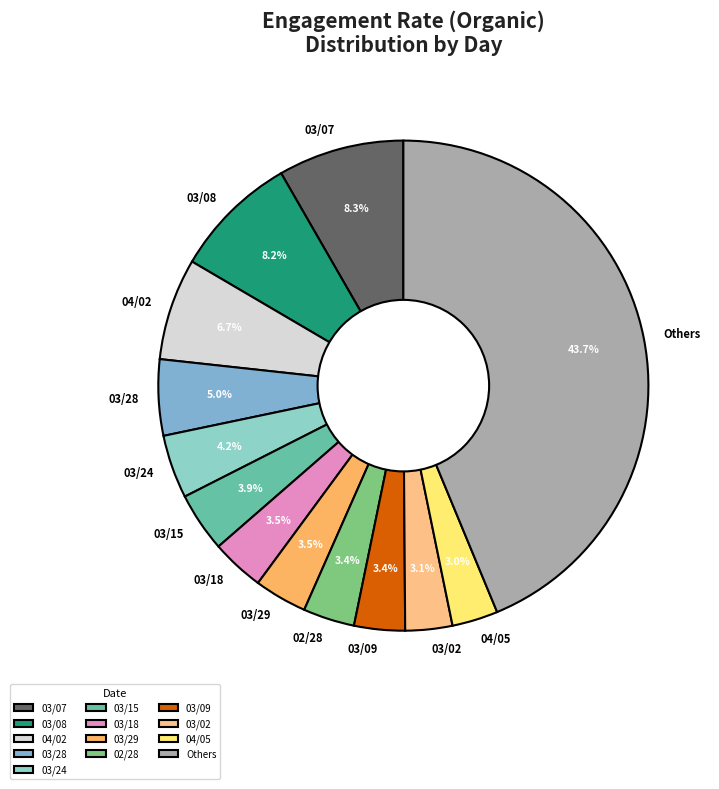

What portion of the pie excludes 03/24?

95.8%